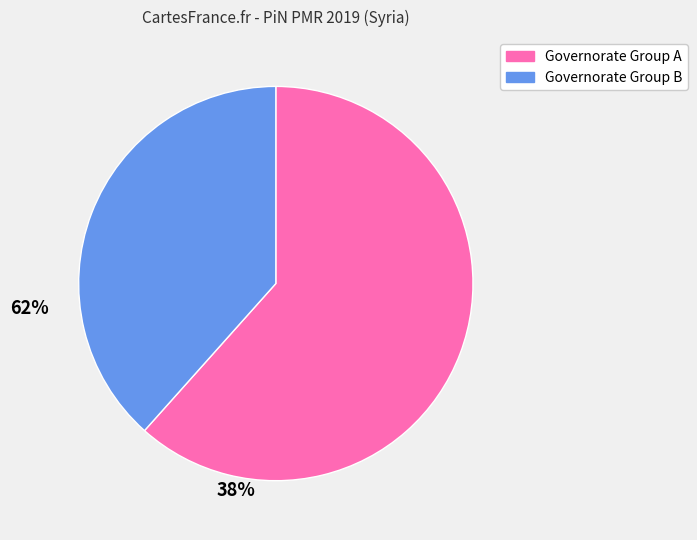

Does any single category account for the majority?

Yes